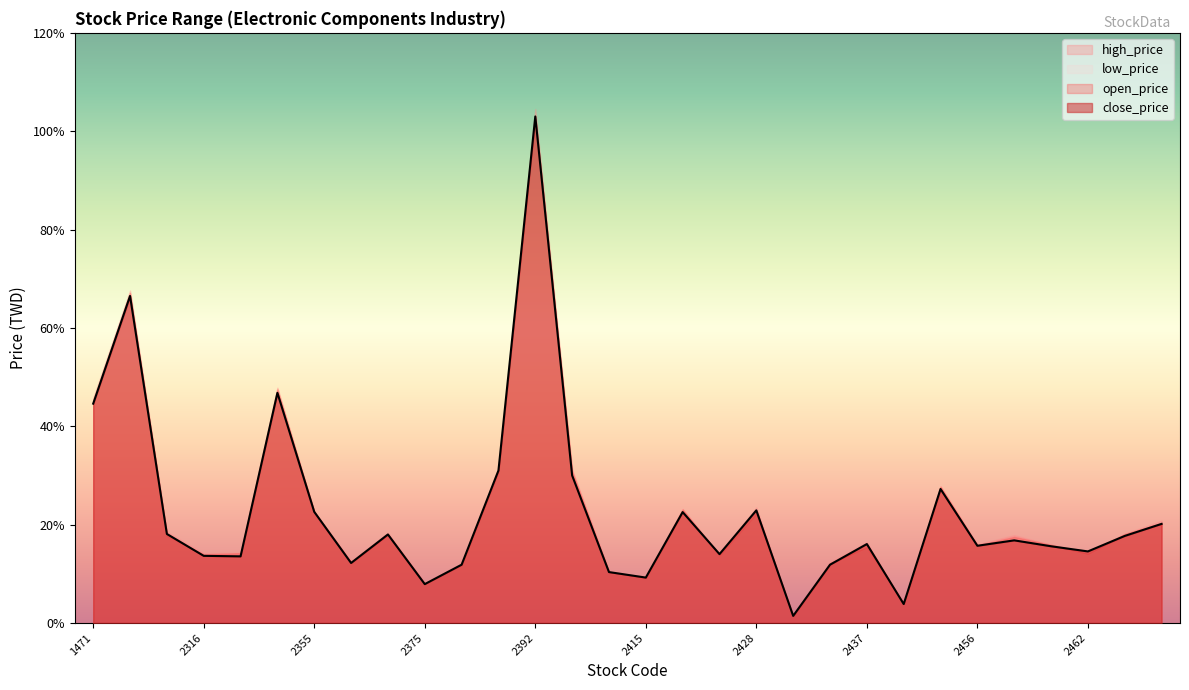

Is the value of low_price at 2375 greater than the value of open_price at 2452?

No